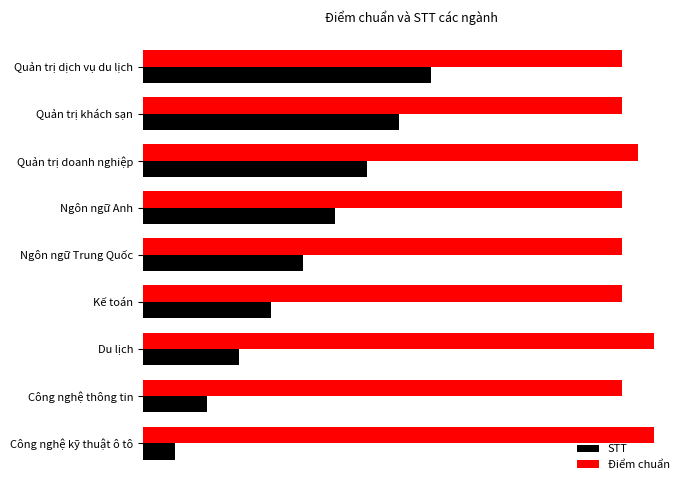

What are all the series names shown in the legend?

STT, Điểm chuẩn